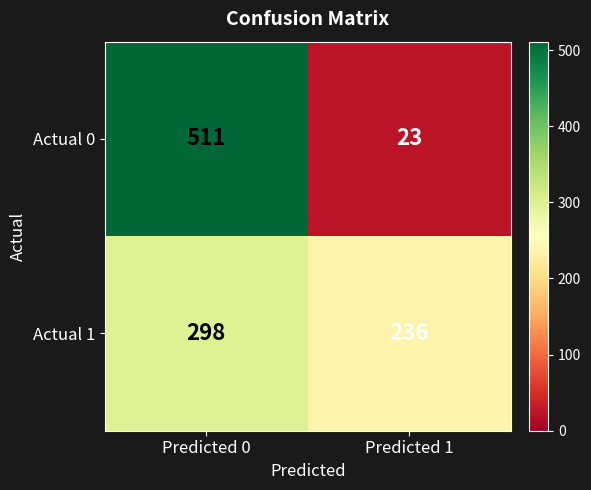

Reading left to right, what are all the values shown in this chart?

Actual 0: 511	23
Actual 1: 298	236